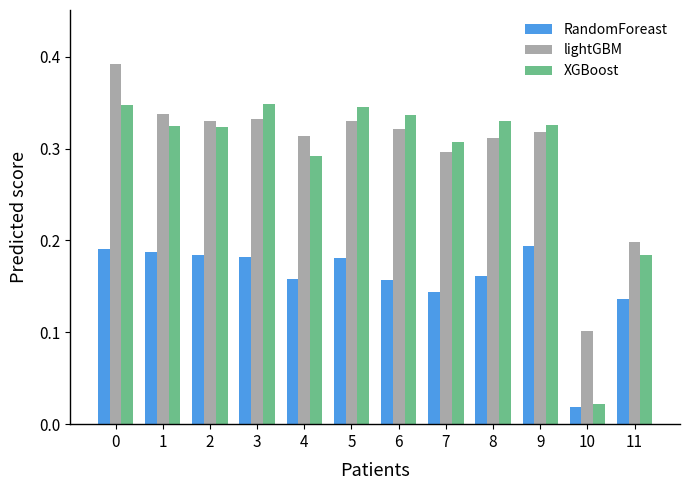

Which series has the largest total across all categories?

lightGBM